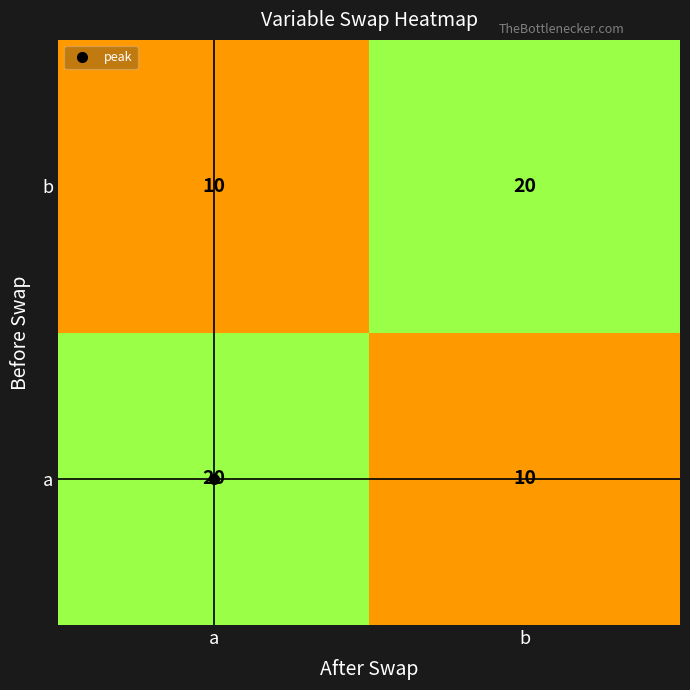

What is the difference between the a values at a and b?

10